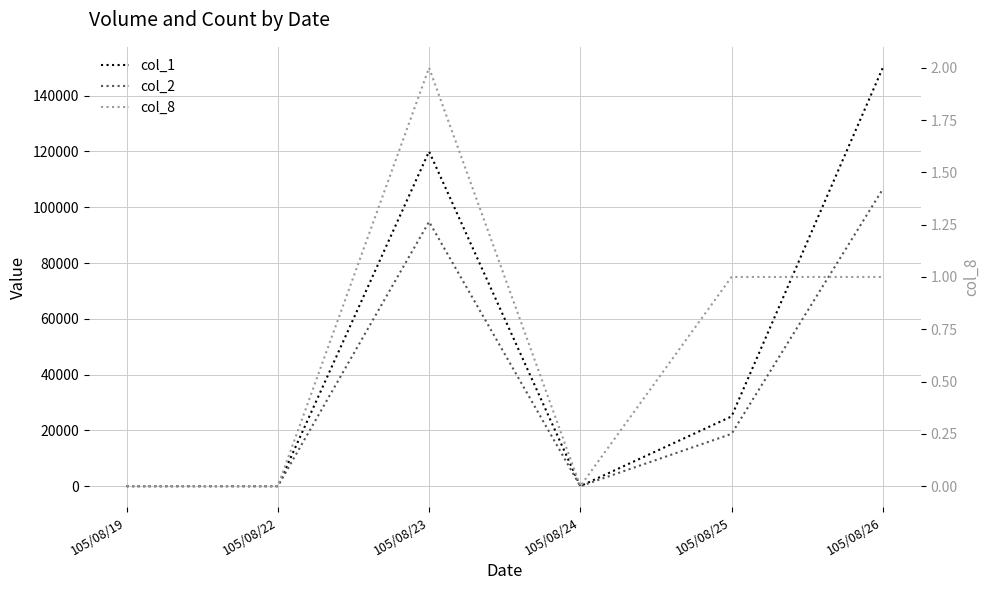

What is the difference between the col_8 values at 105/08/25 and 105/08/23?

1